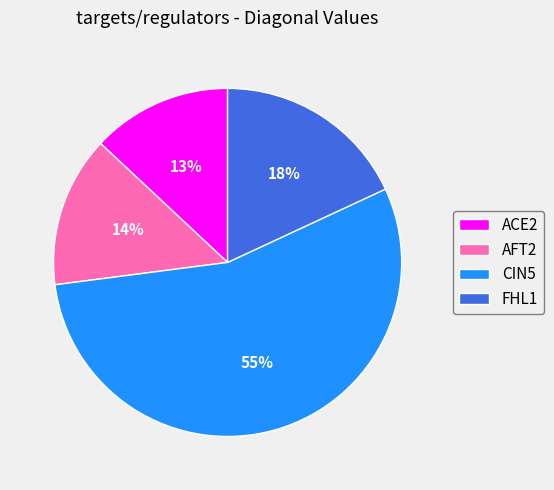

Is the sum of ACE2 and CIN5 greater than half?

Yes